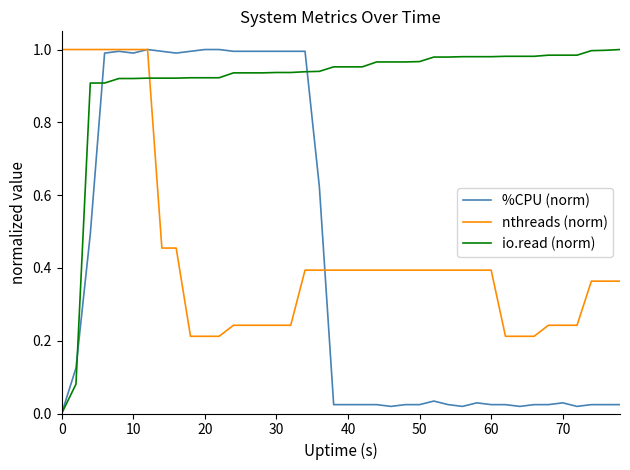

How many intersections are there between nthreads (norm) and io.read (norm)?

1